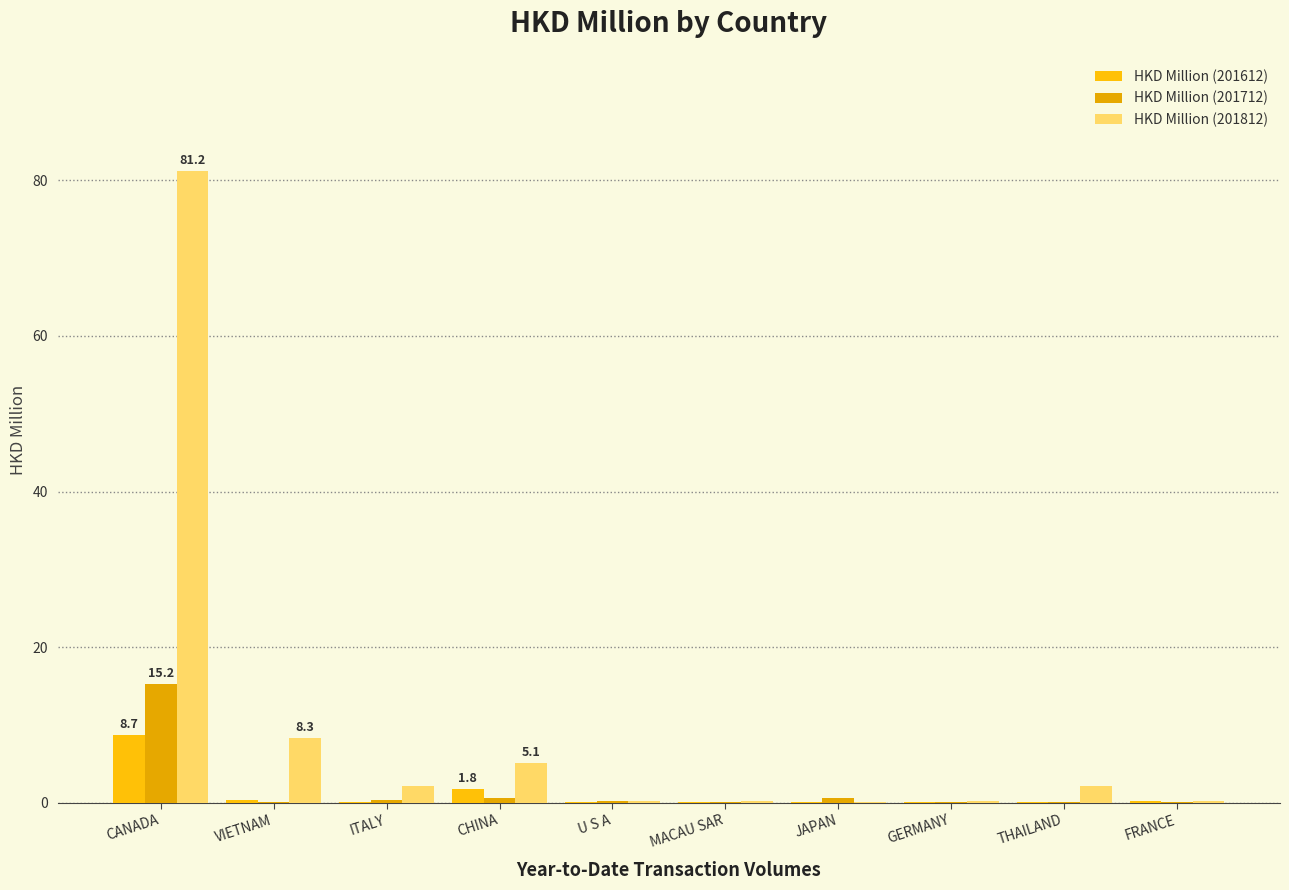

How many groups of bars are there?

10